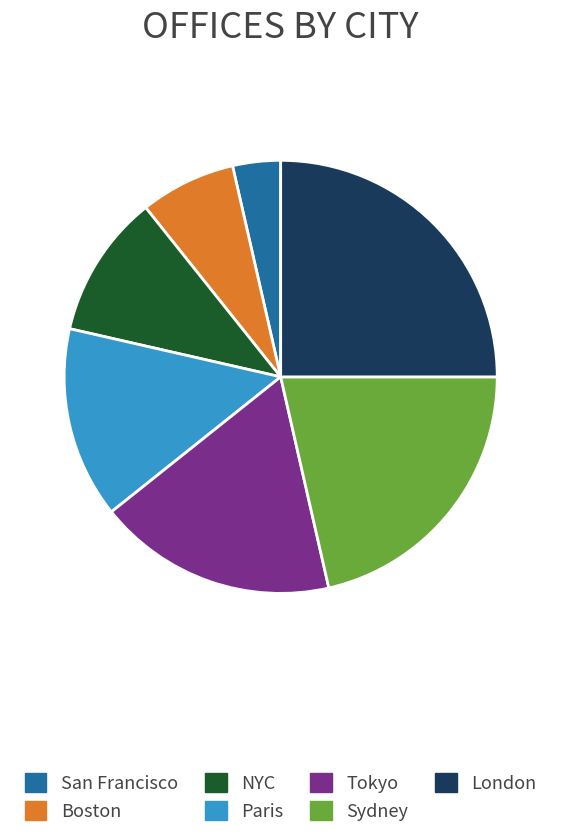

How many segments does this pie chart have?

7